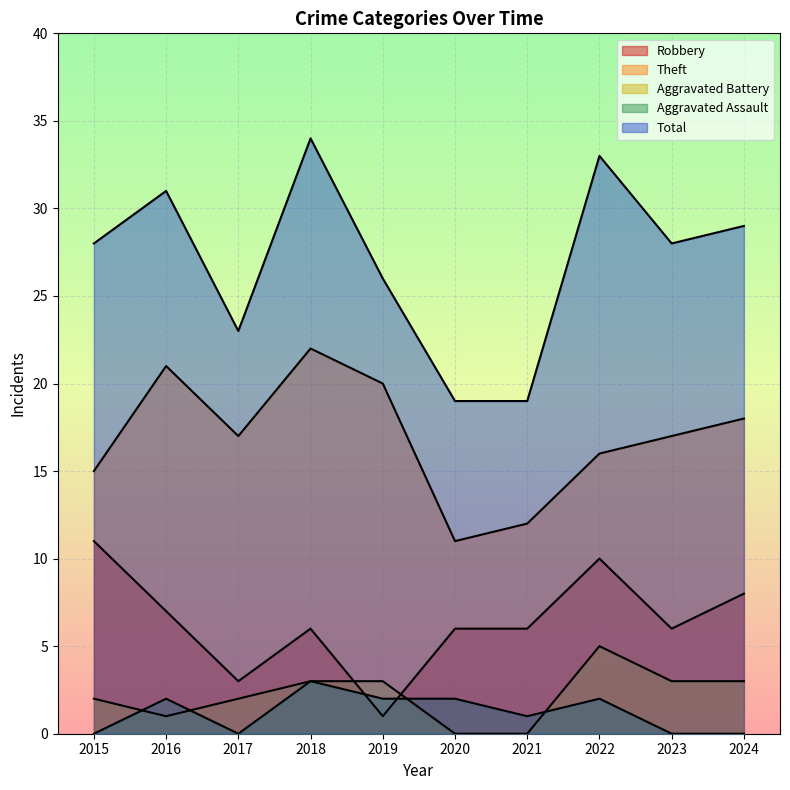

What is the total value across all series at 2024?

58